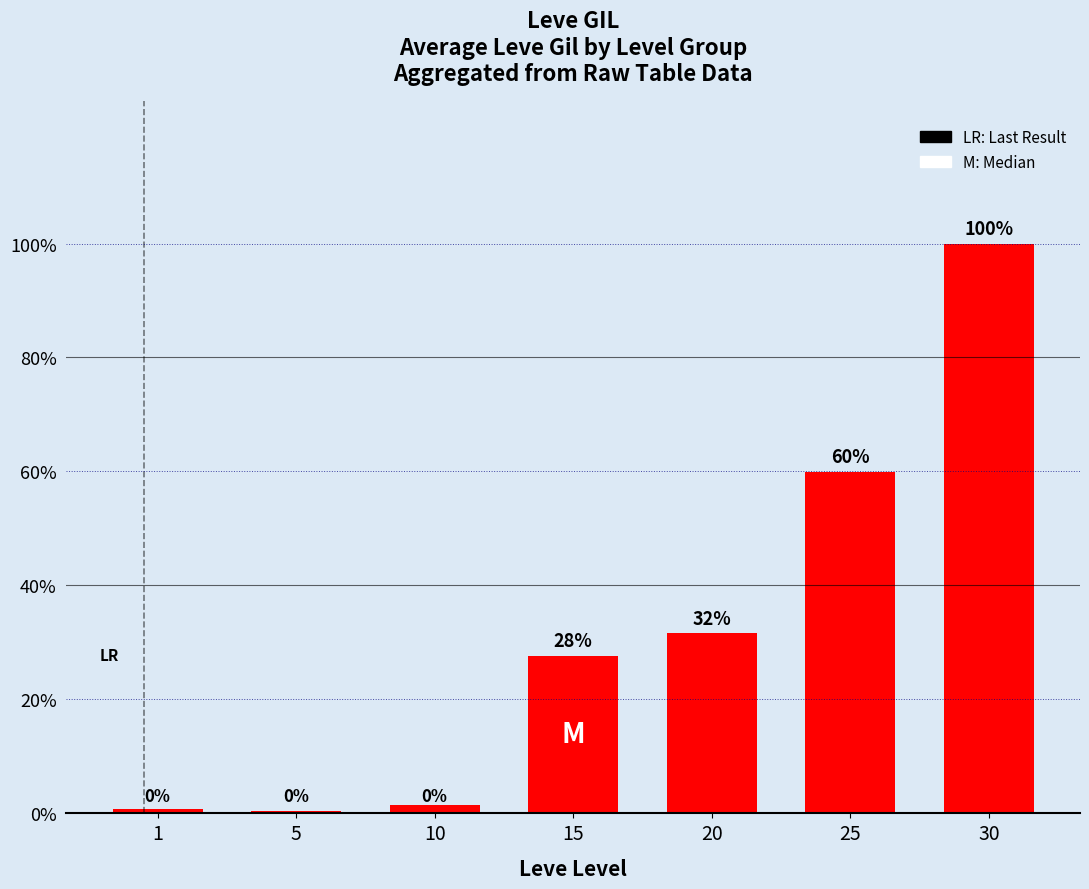

Are the bars horizontal?

No